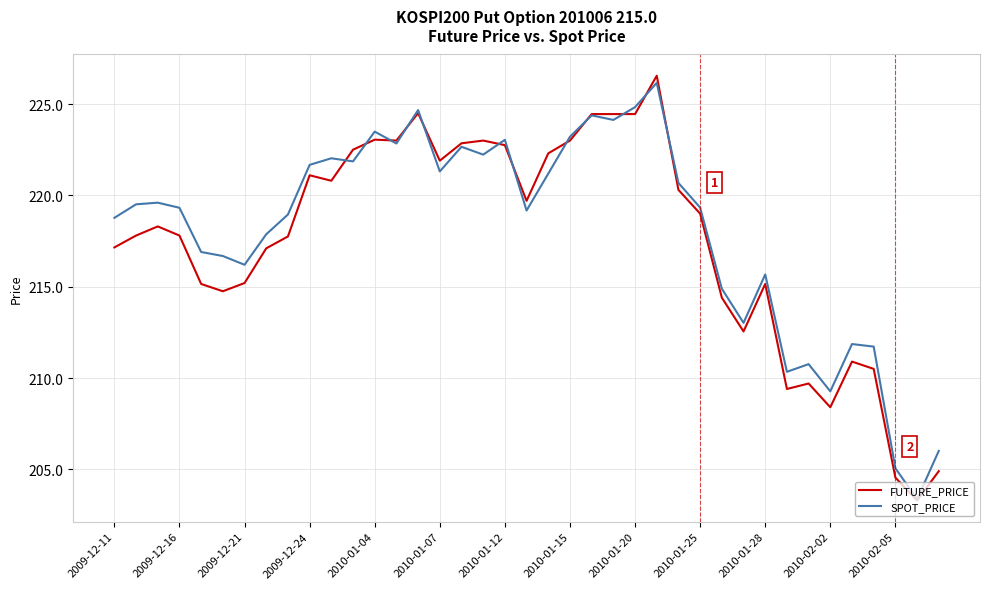

What is the difference between the maximum and second lowest values in the SPOT_PRICE series?

21.1